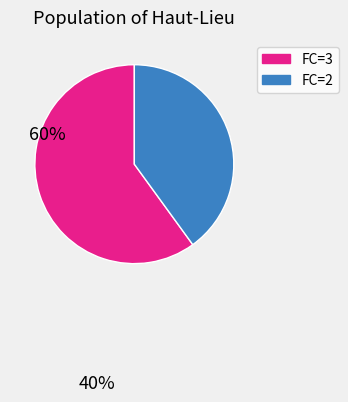

Is there any slice that represents more than half of the pie?

Yes